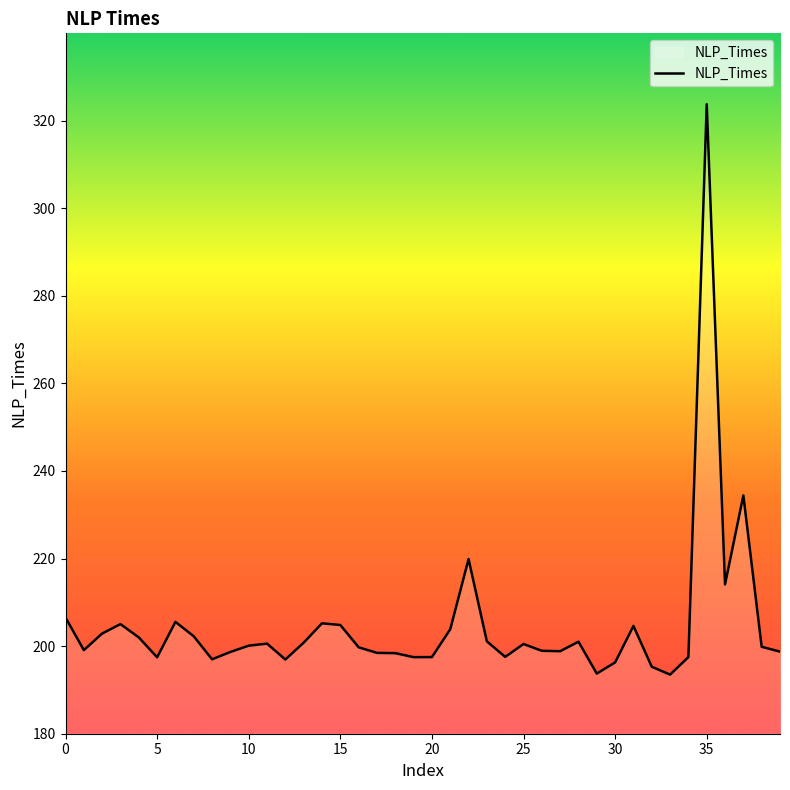

What is the difference between the maximum and minimum values?

130.3